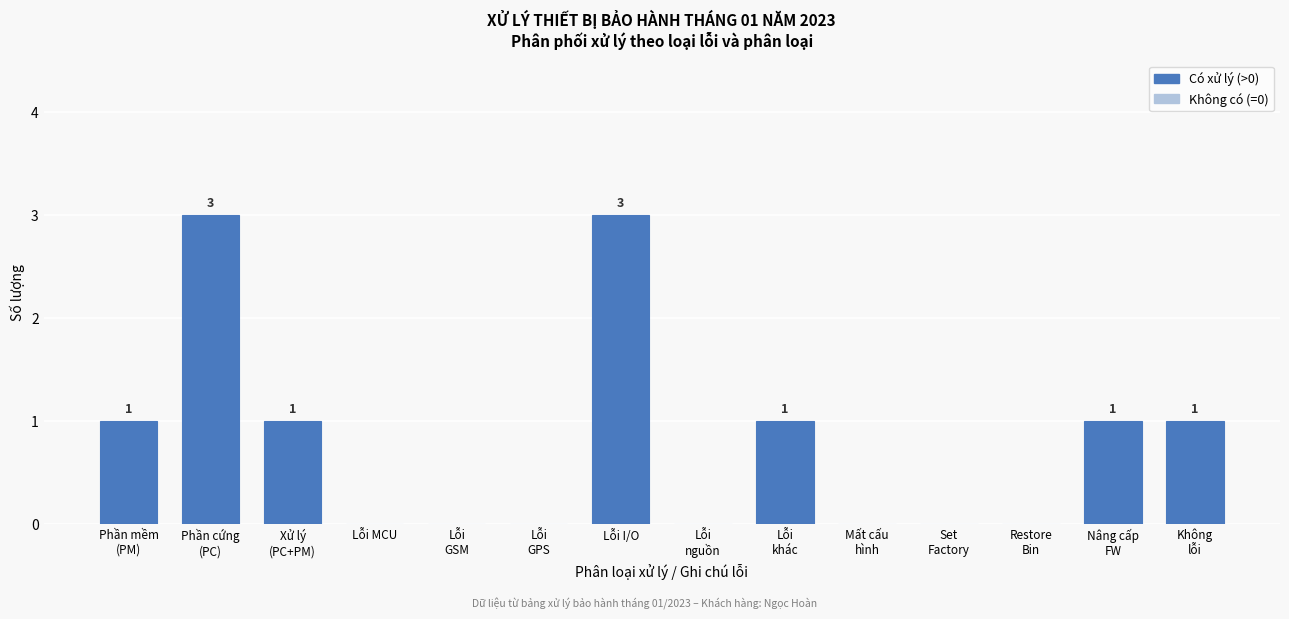

How many values are between 0 and 1?

12